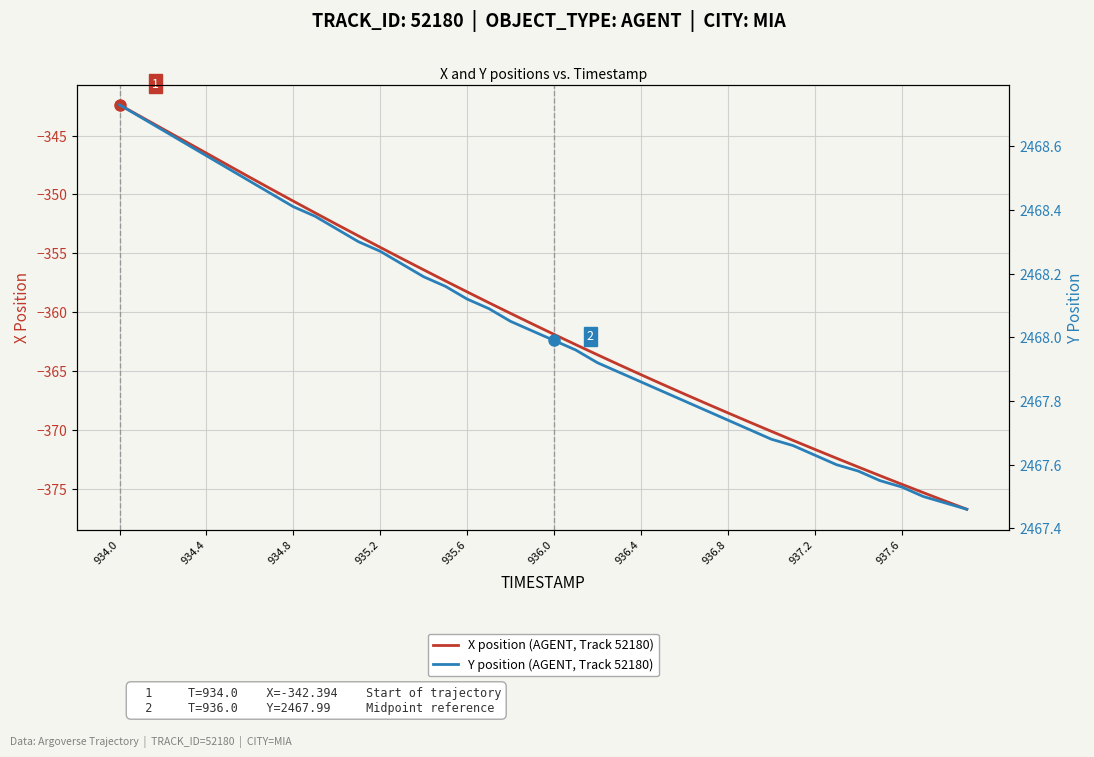

The X position (AGENT, Track 52180) series shows -374.6 at 937.6. True or false?

True